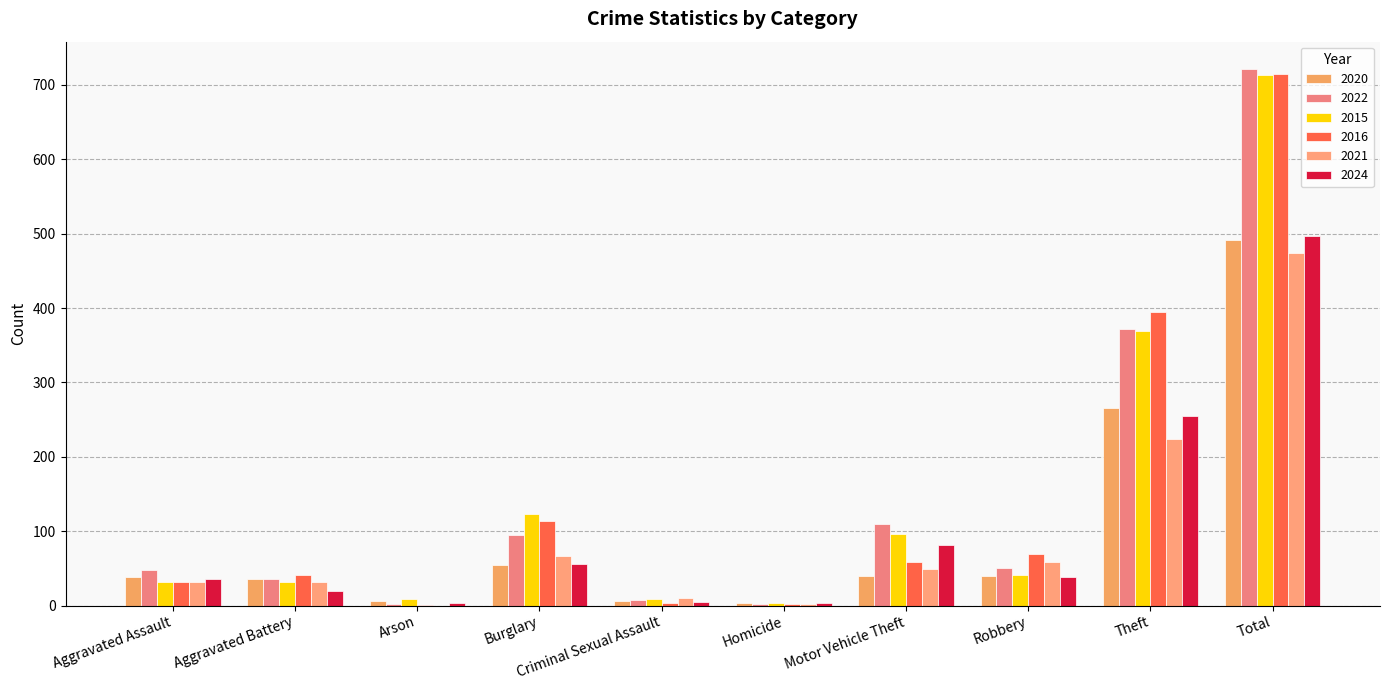

Which series has the largest range (max minus min)?

2022